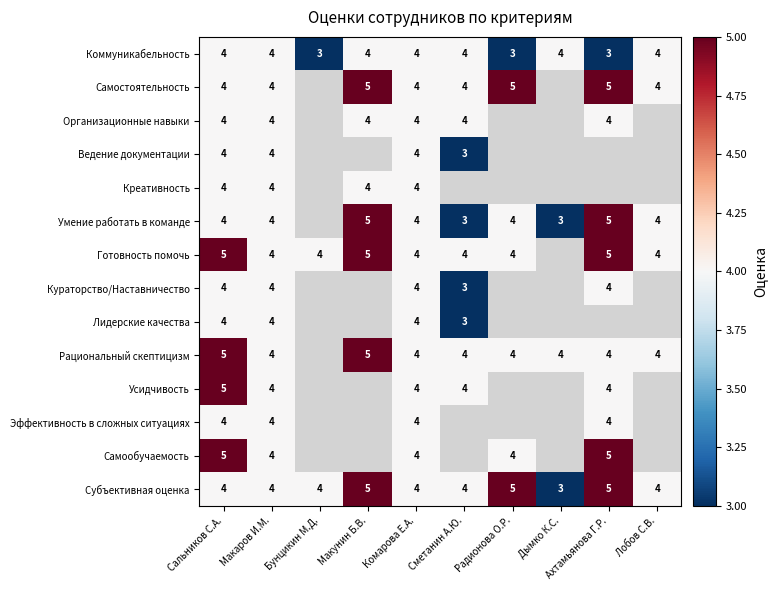

What value does the Субъективная оценка series have at Ахтамьянова Г.Р.?

5